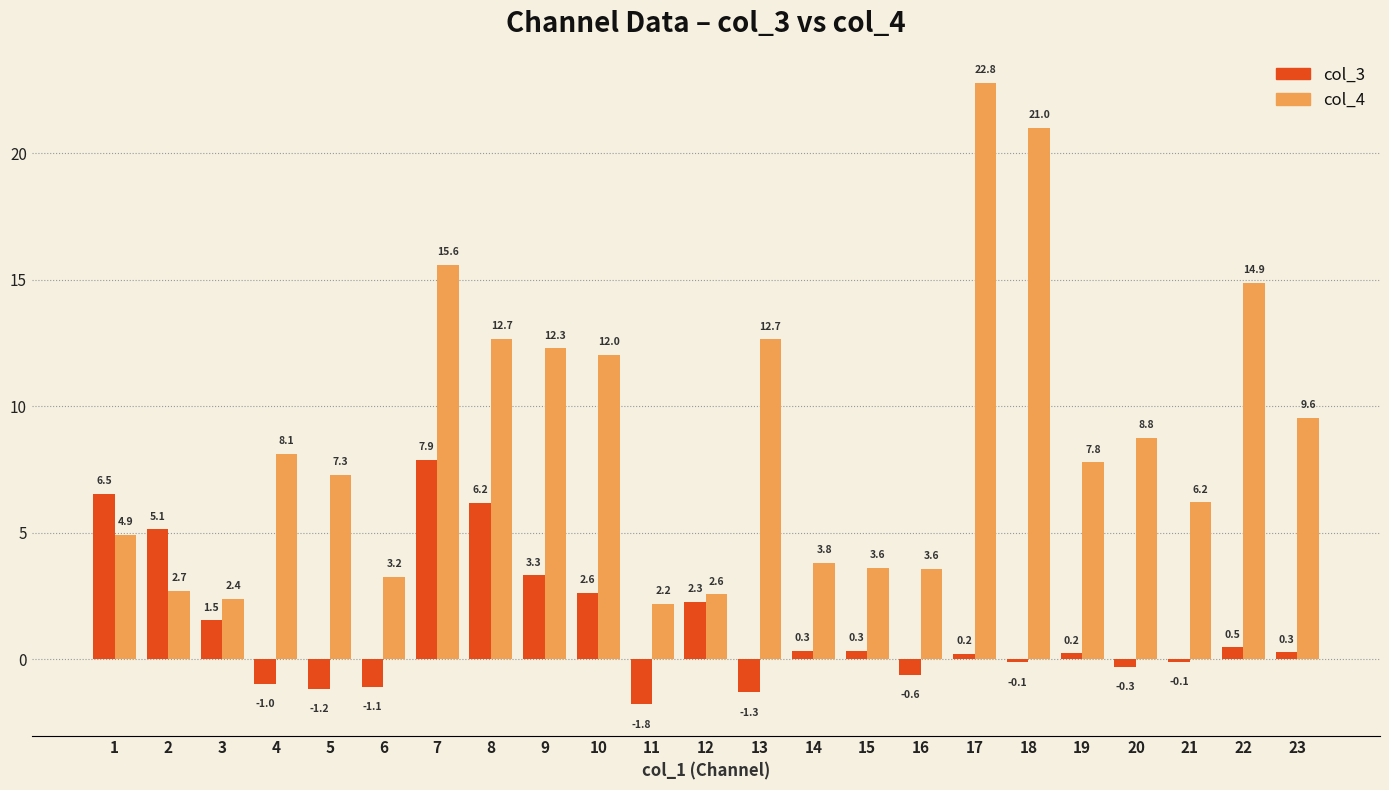

Where does the col_3 series first go above 0?

1